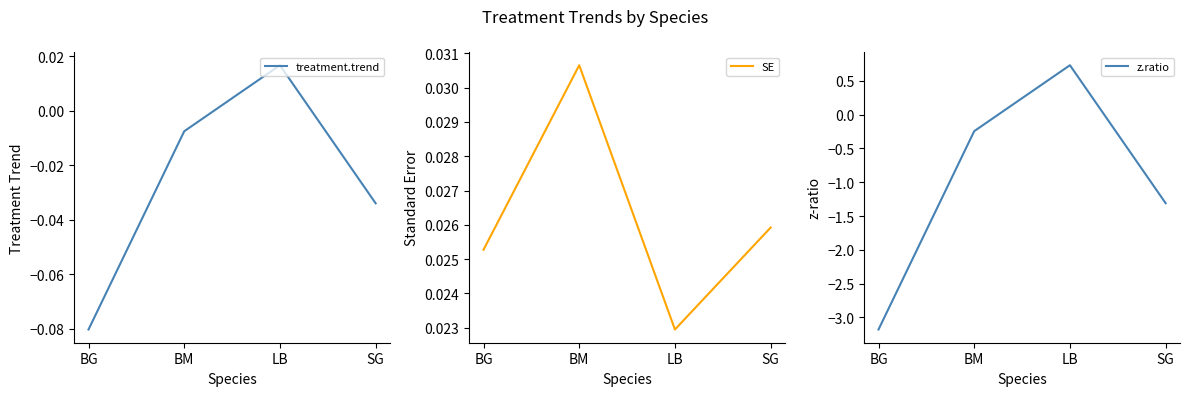

Rank the categories by treatment.trend value from highest to lowest.

LB, BM, SG, BG